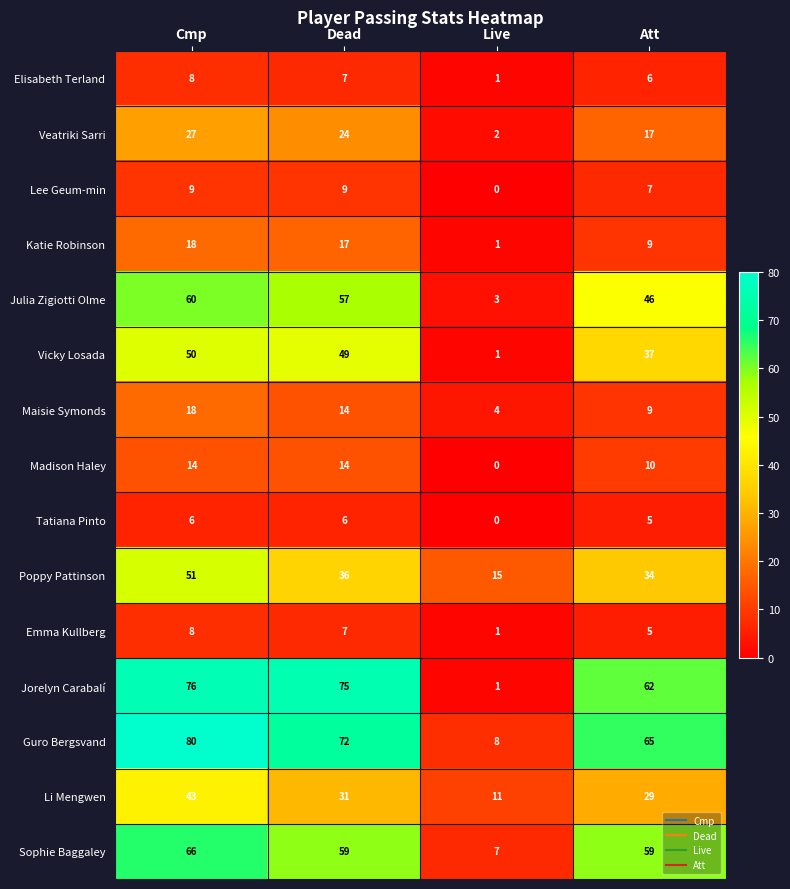

What is the sum of the Veatriki Sarri values at Live and Dead?

26